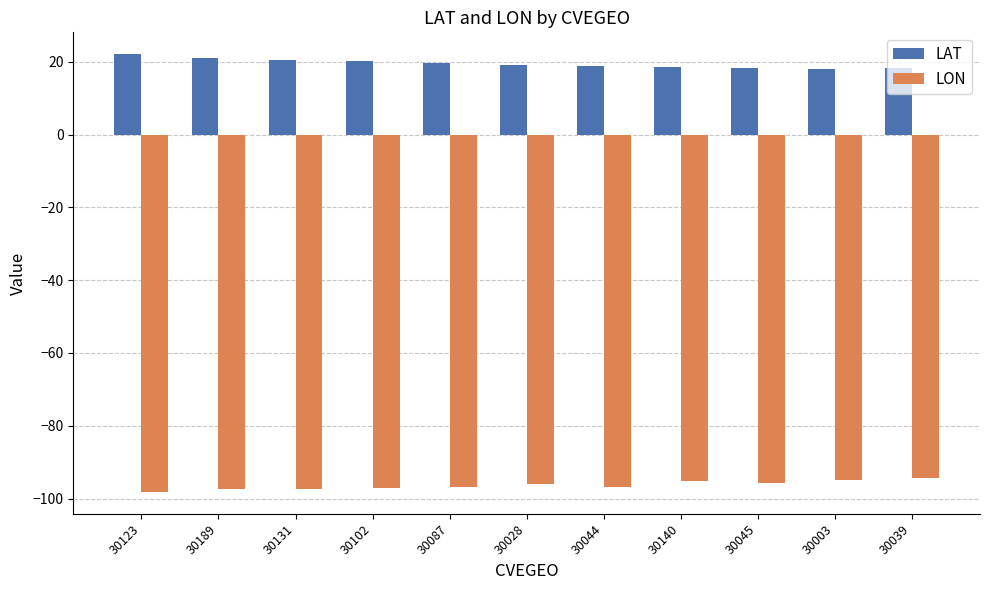

How many distinct data groups are displayed?

2